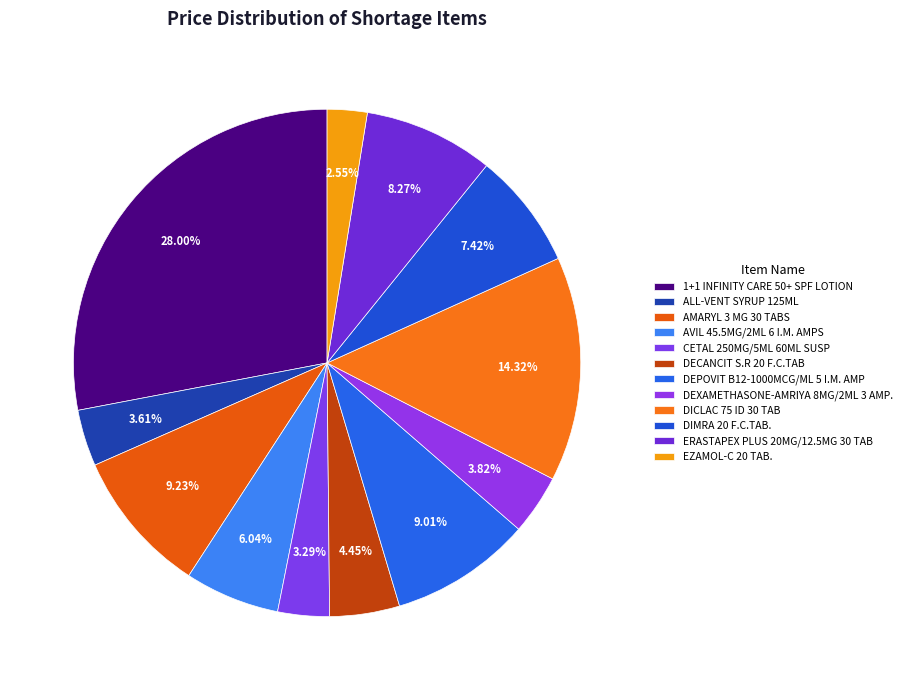

Count the number of slices in the pie.

12